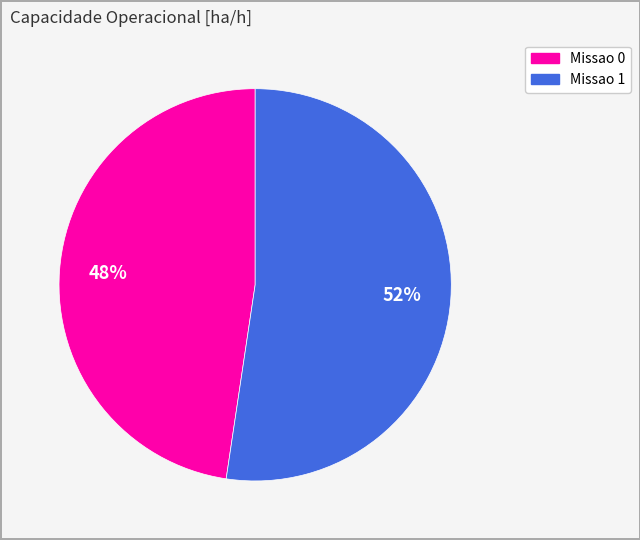

To the nearest percent, what percentage of the pie is Missao 0?

48%